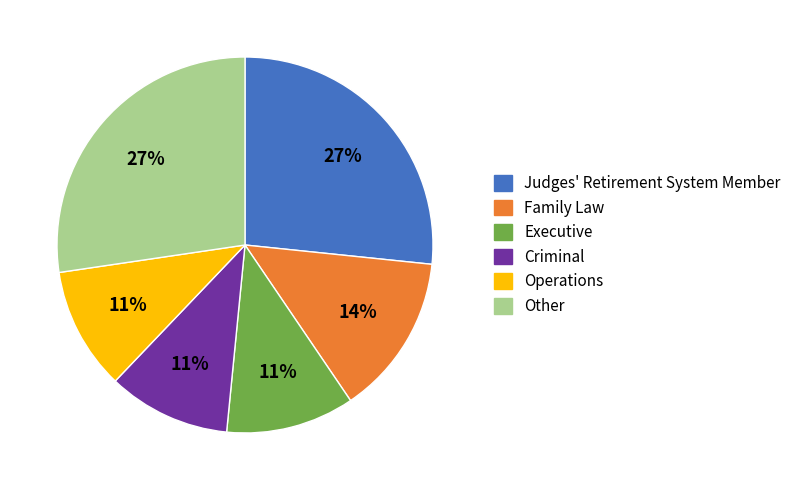

Do Other and Judges' Retirement System Member together represent more than half of the pie?

Yes